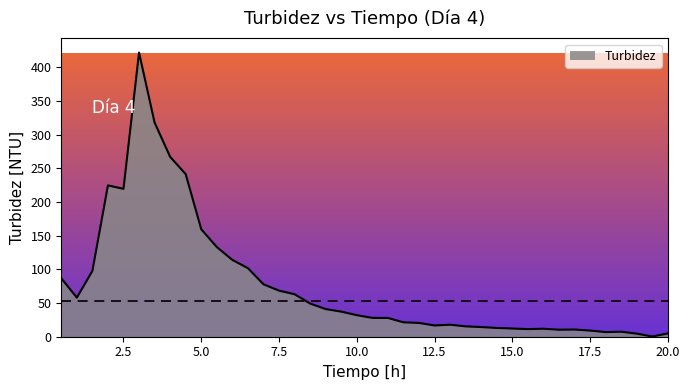

What is the maximum value shown in the chart?

421.7